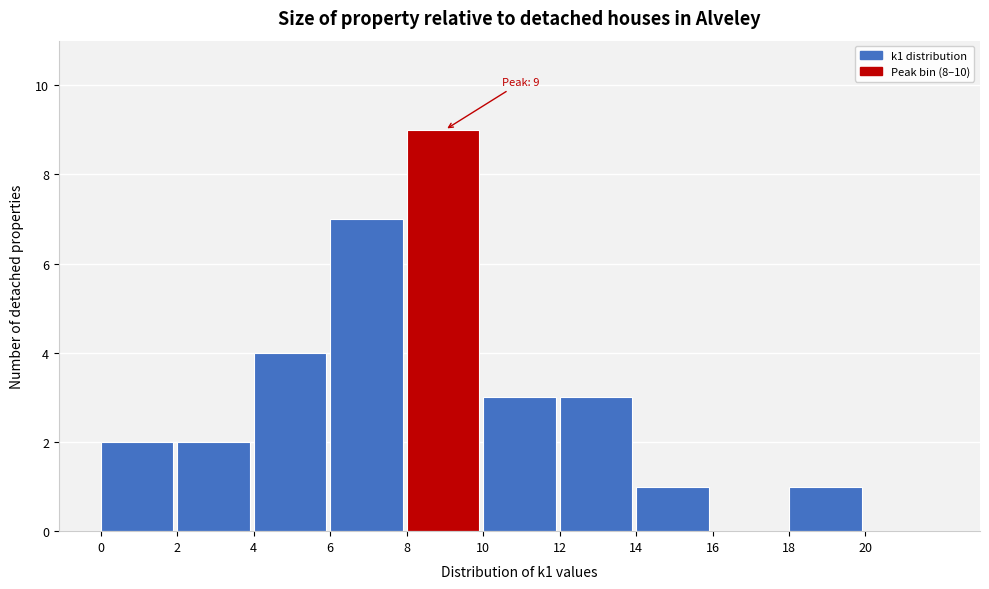

Reading right to left, transcribe all the data shown in this chart.

20=0	18=1	16=0	14=1	12=3	10=3	8=9	6=7	4=4	2=2	0=2